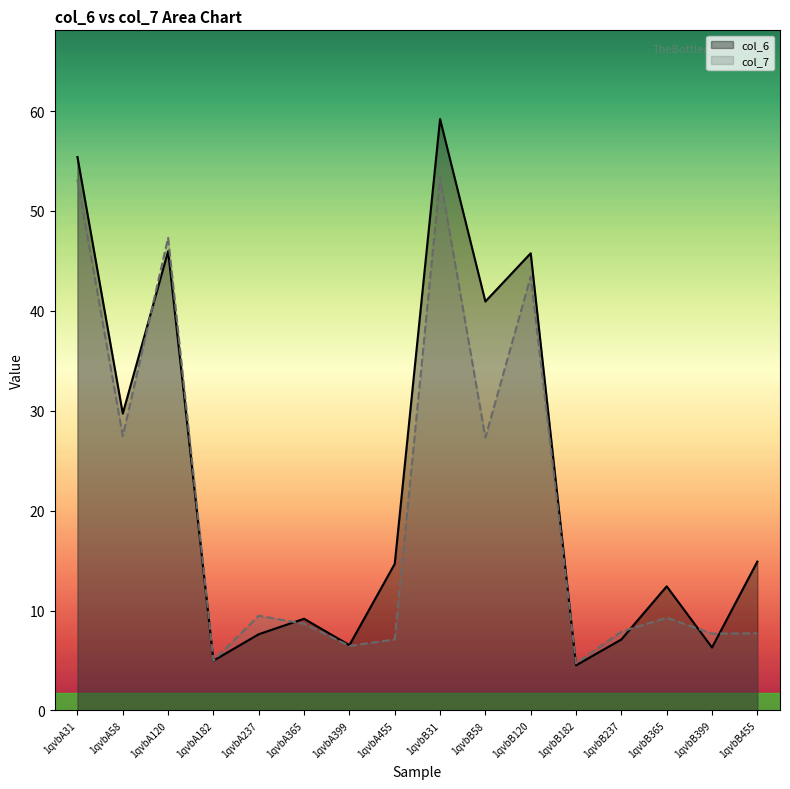

True or false: col_7 and col_6 intersect in this chart.

True